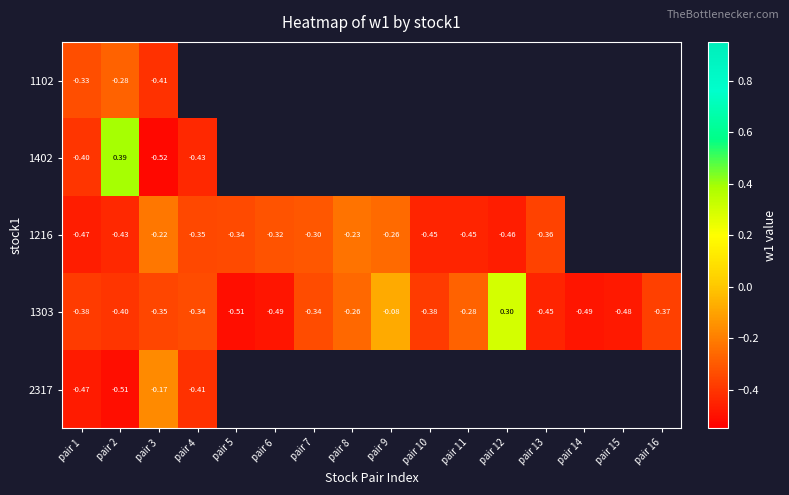

Is the value of 1303 at pair 4 greater than the value of 1216 at pair 11?

Yes